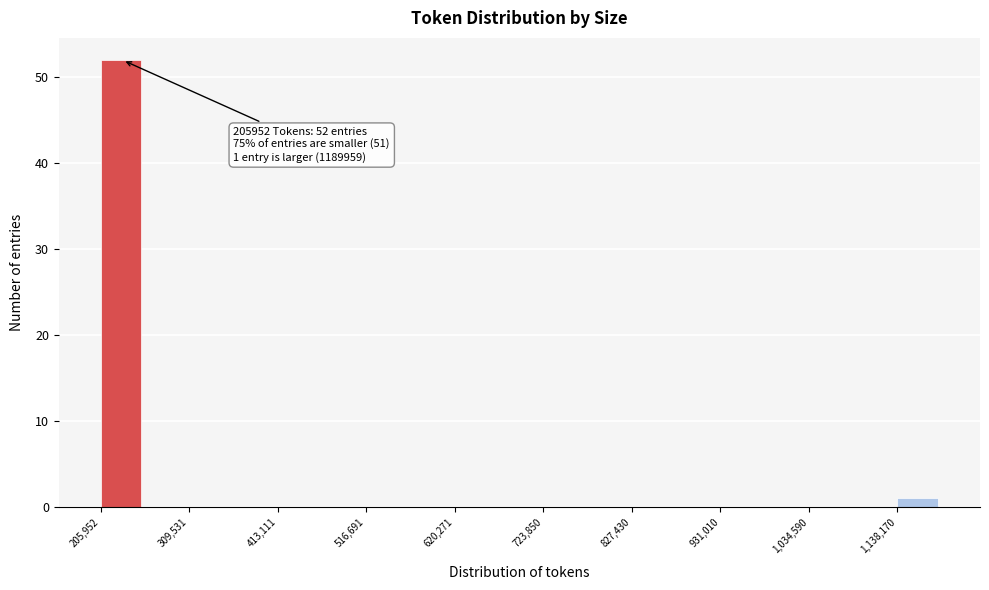

Read against the x-axis, roughly where is the centre of the tallest bar?

220000